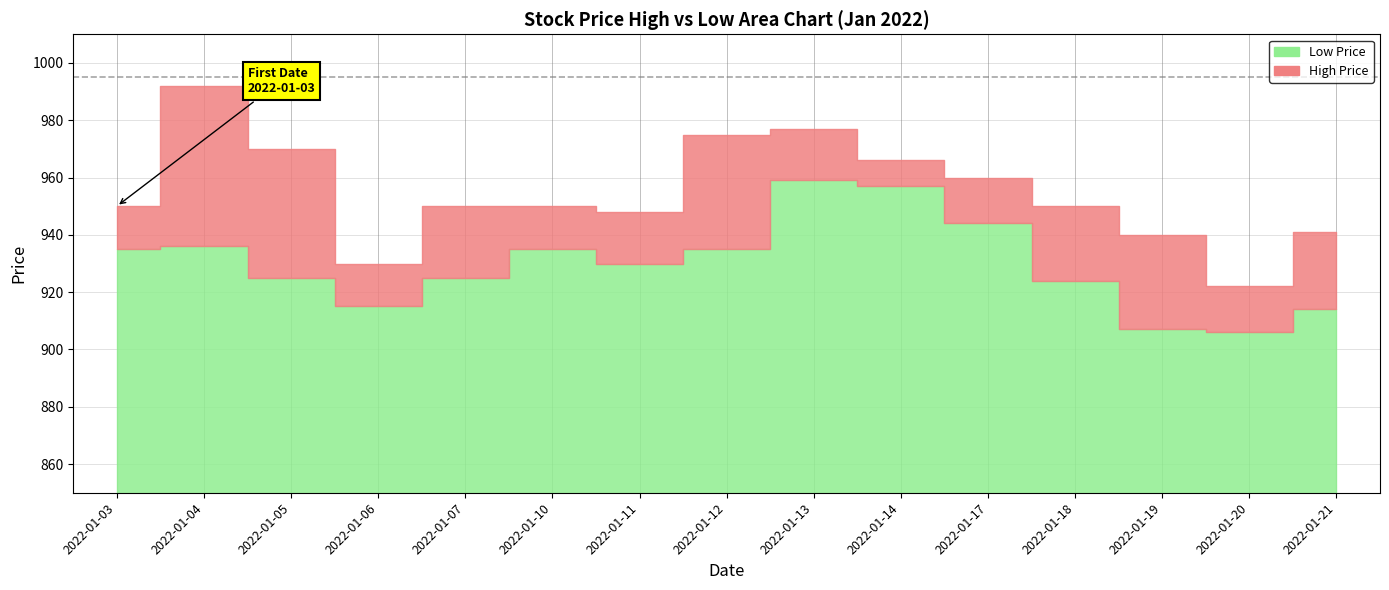

Reading left to right, list all the values displayed in this chart.

Low: 935	936	925	915	925	935	930	935	959	957	944	924	907	906	914
High: 950	992	970	930	950	950	948	975	977	966	960	950	940	922	941